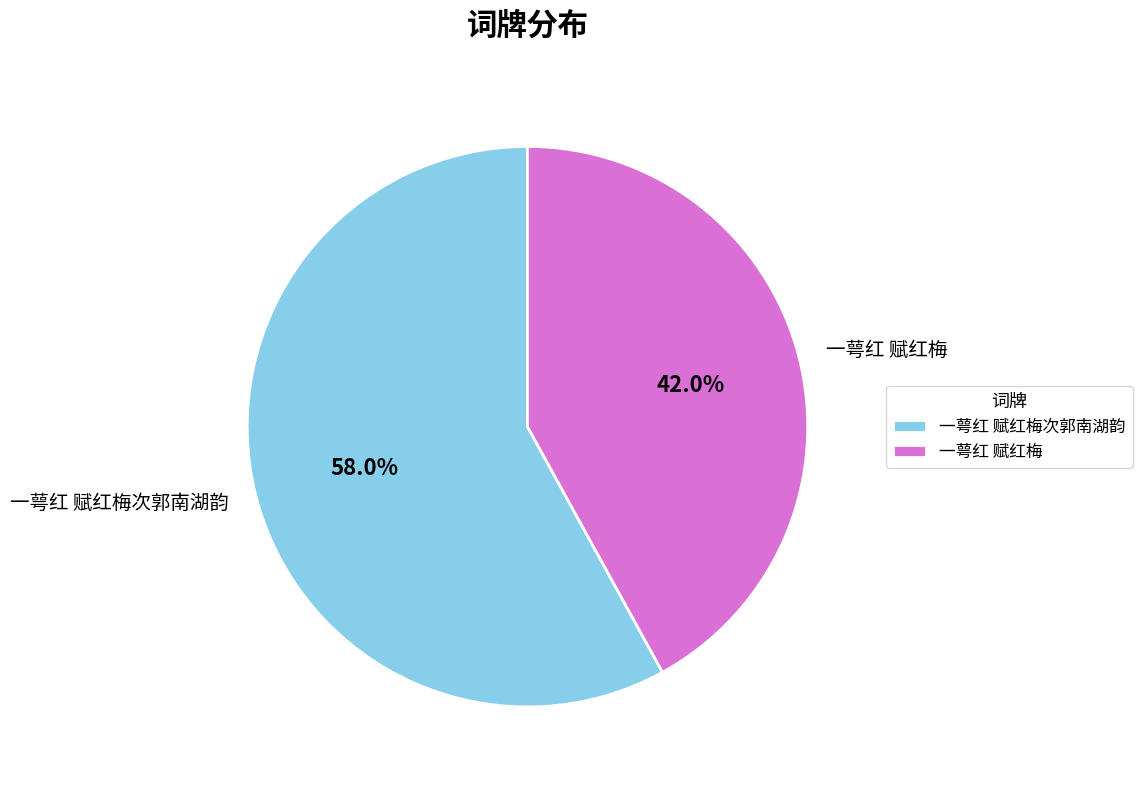

How many segments does this pie chart have?

2